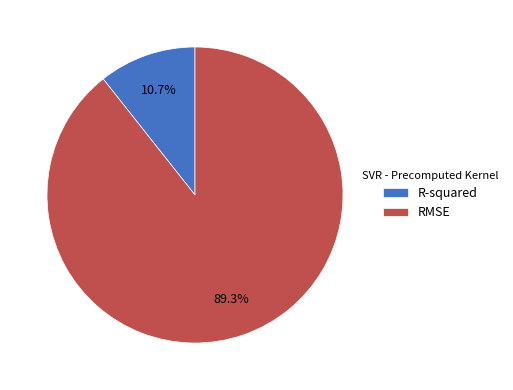

Which category has the biggest portion of the pie?

RMSE